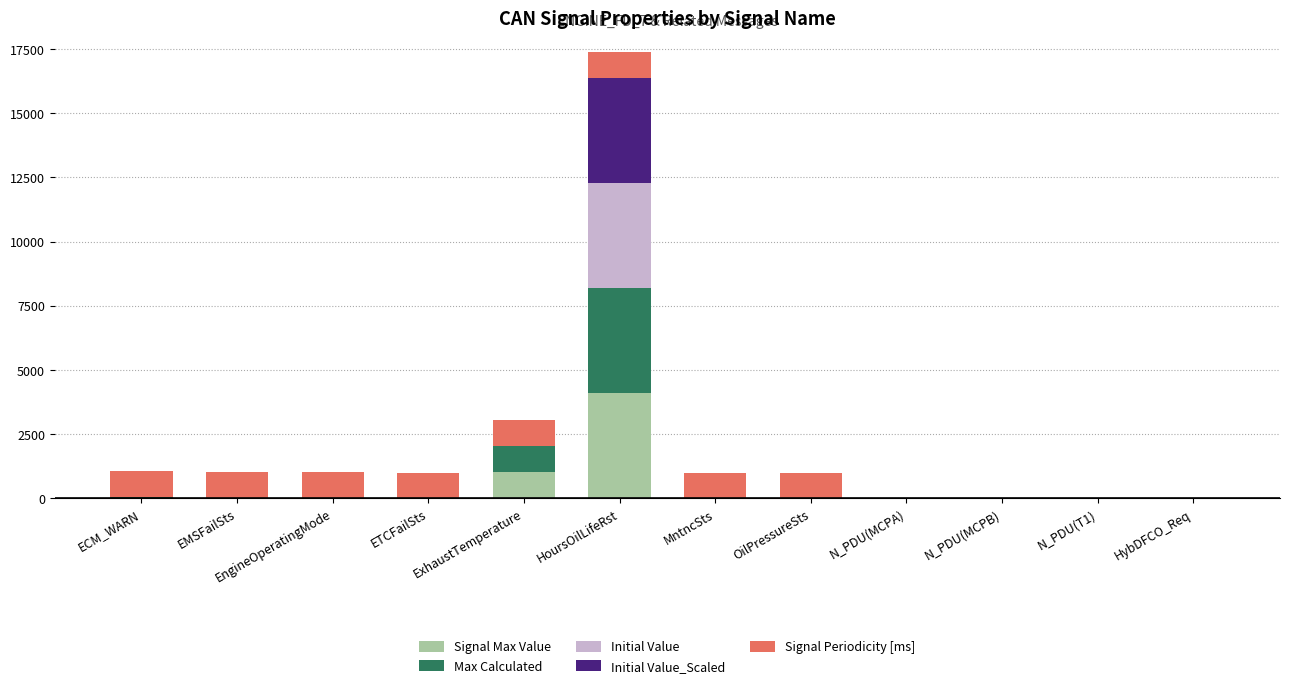

Is it true that Signal Max Value equals 1020 at ExhaustTemperature?

True